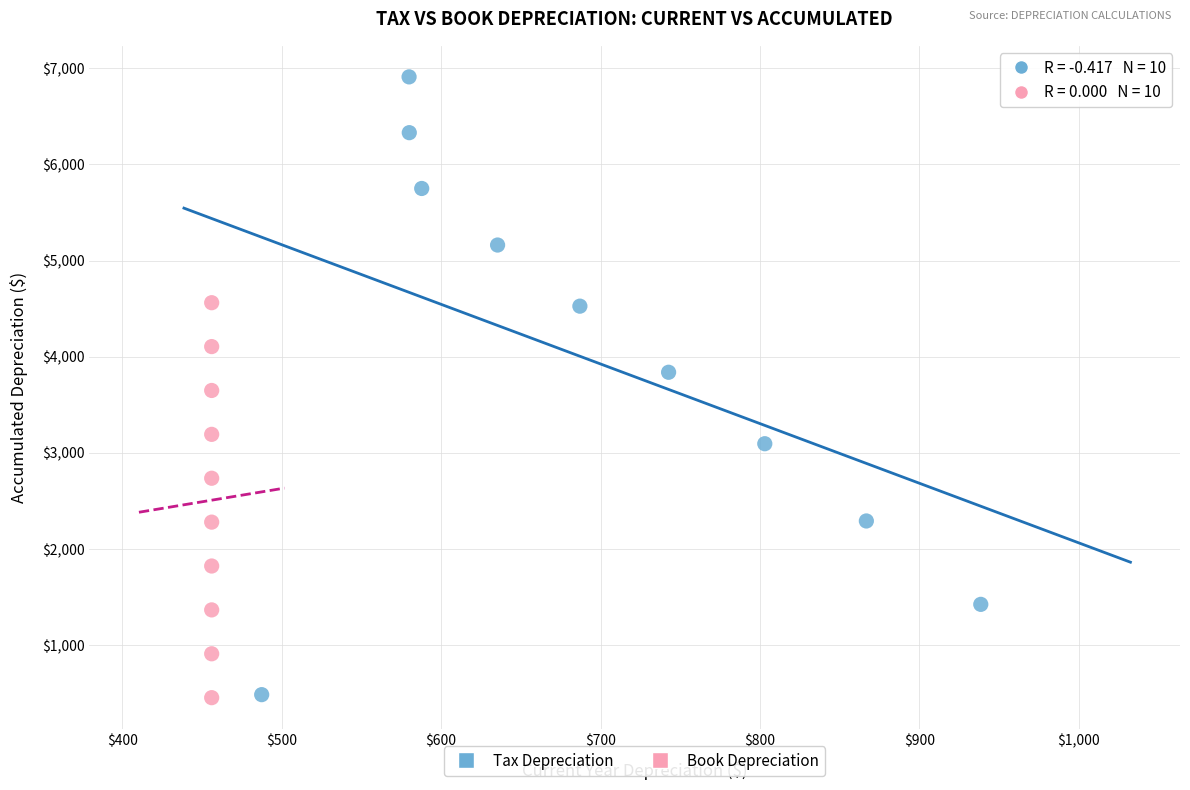

Which series has the largest Y range (max minus min)?

Tax Depreciation